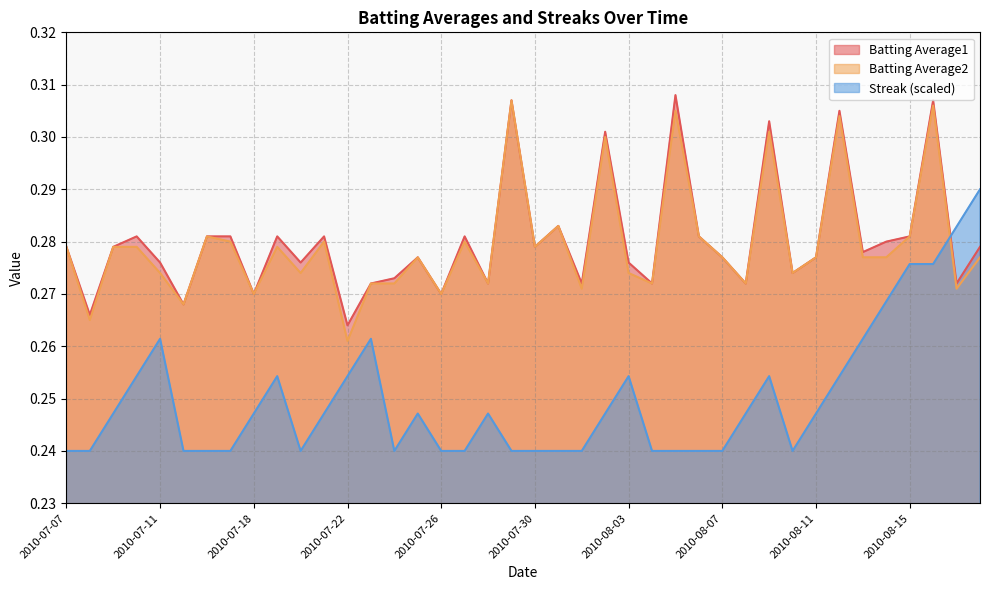

Which series has the widest spread of values?

Streak